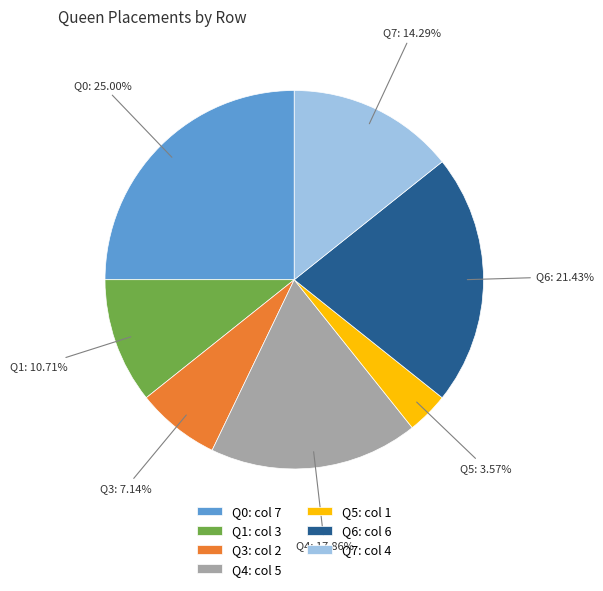

Which slice is the smallest?

Q5: col 1